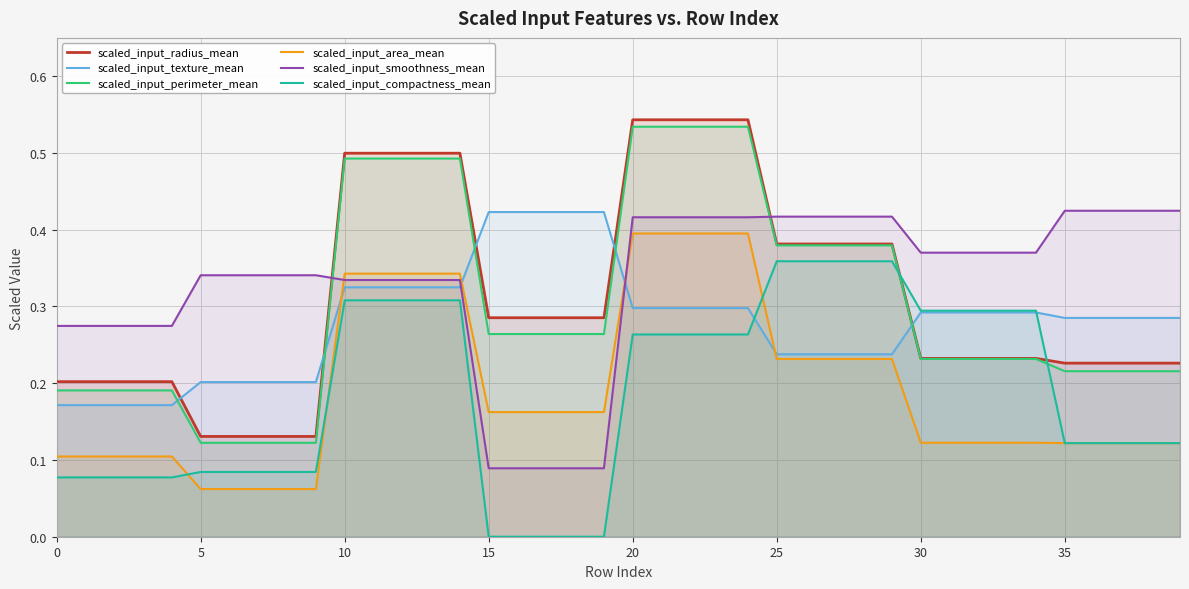

True or false: scaled_input_smoothness_mean has more than 0 interior local peaks.

False